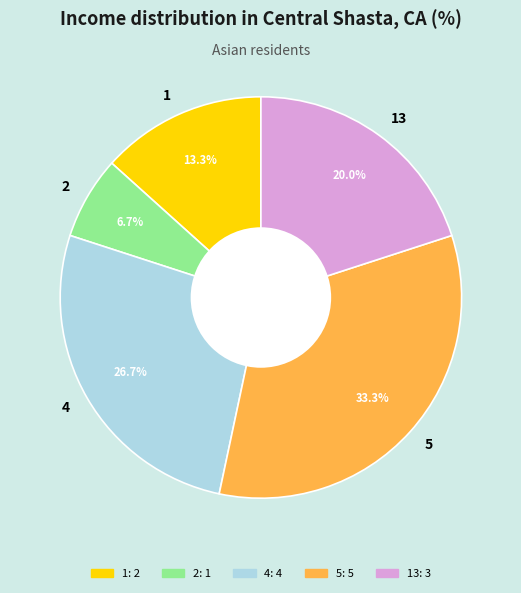

True or false: 5 accounts for 33% of the total.

True